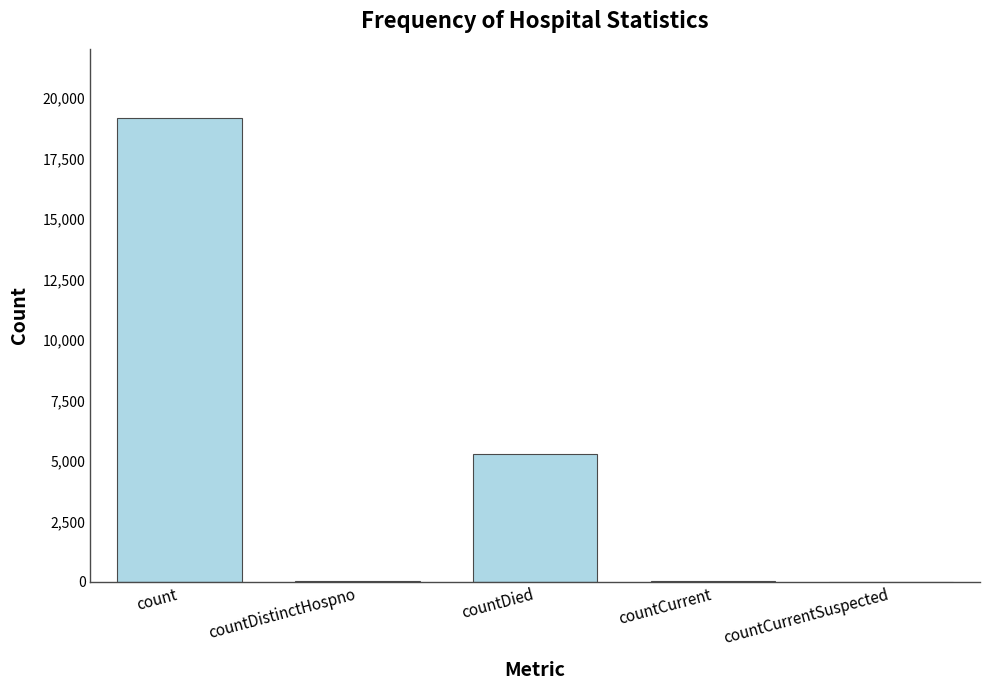

What is the ratio of the value at countDied to the value at count?

0.3